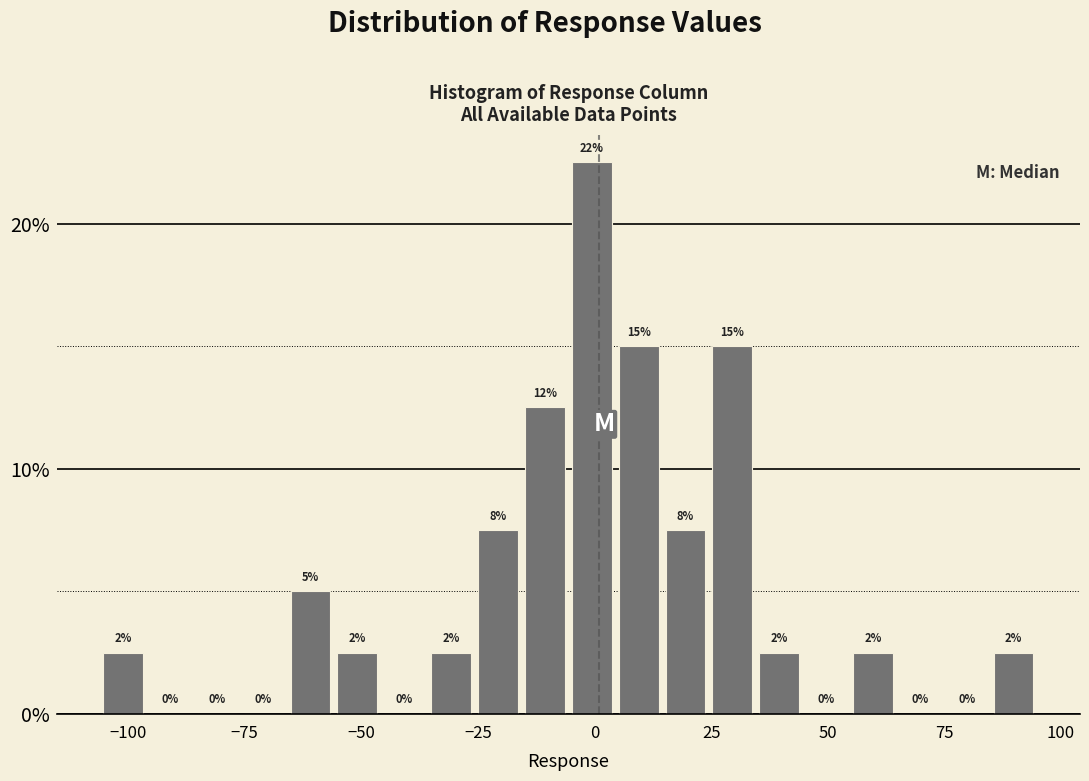

Around what value on the x-axis is the tallest bar? Give the approximate position of its centre, as read against the axis.

0